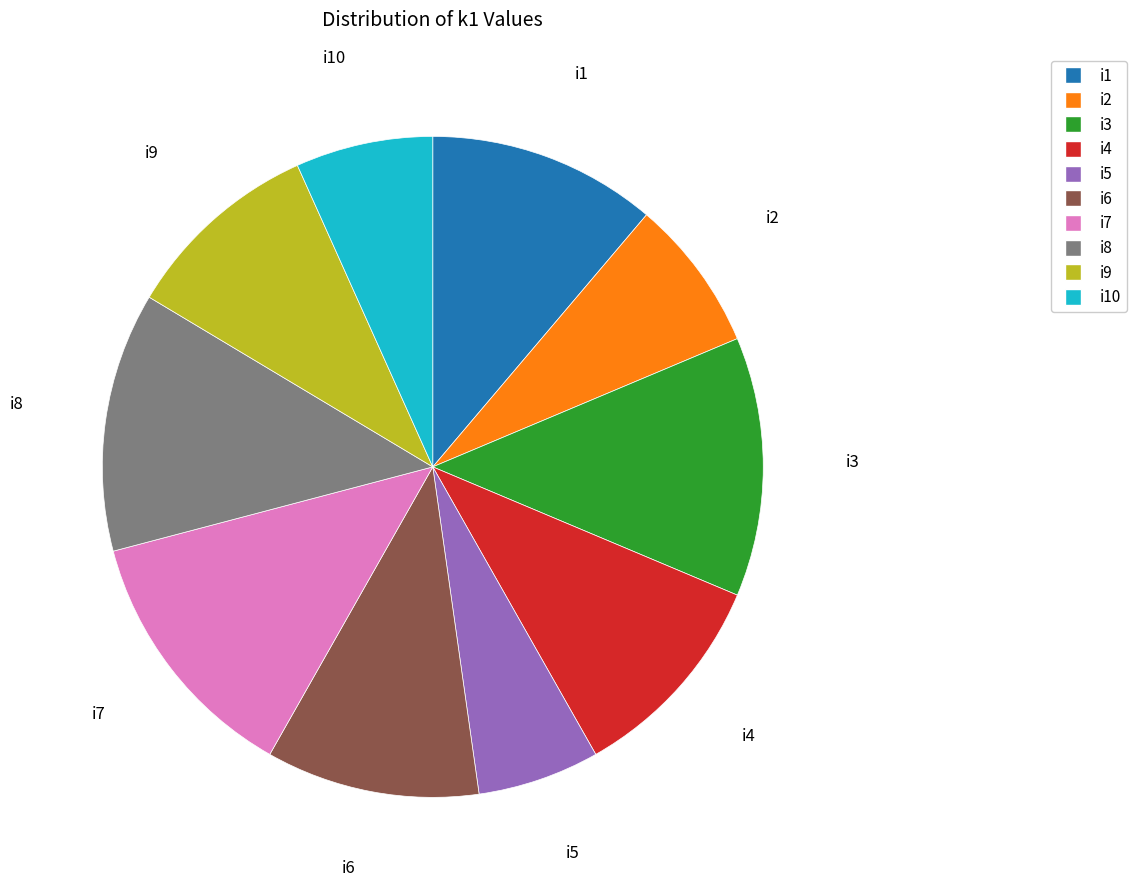

Does i7 account for over 50% of the chart?

No